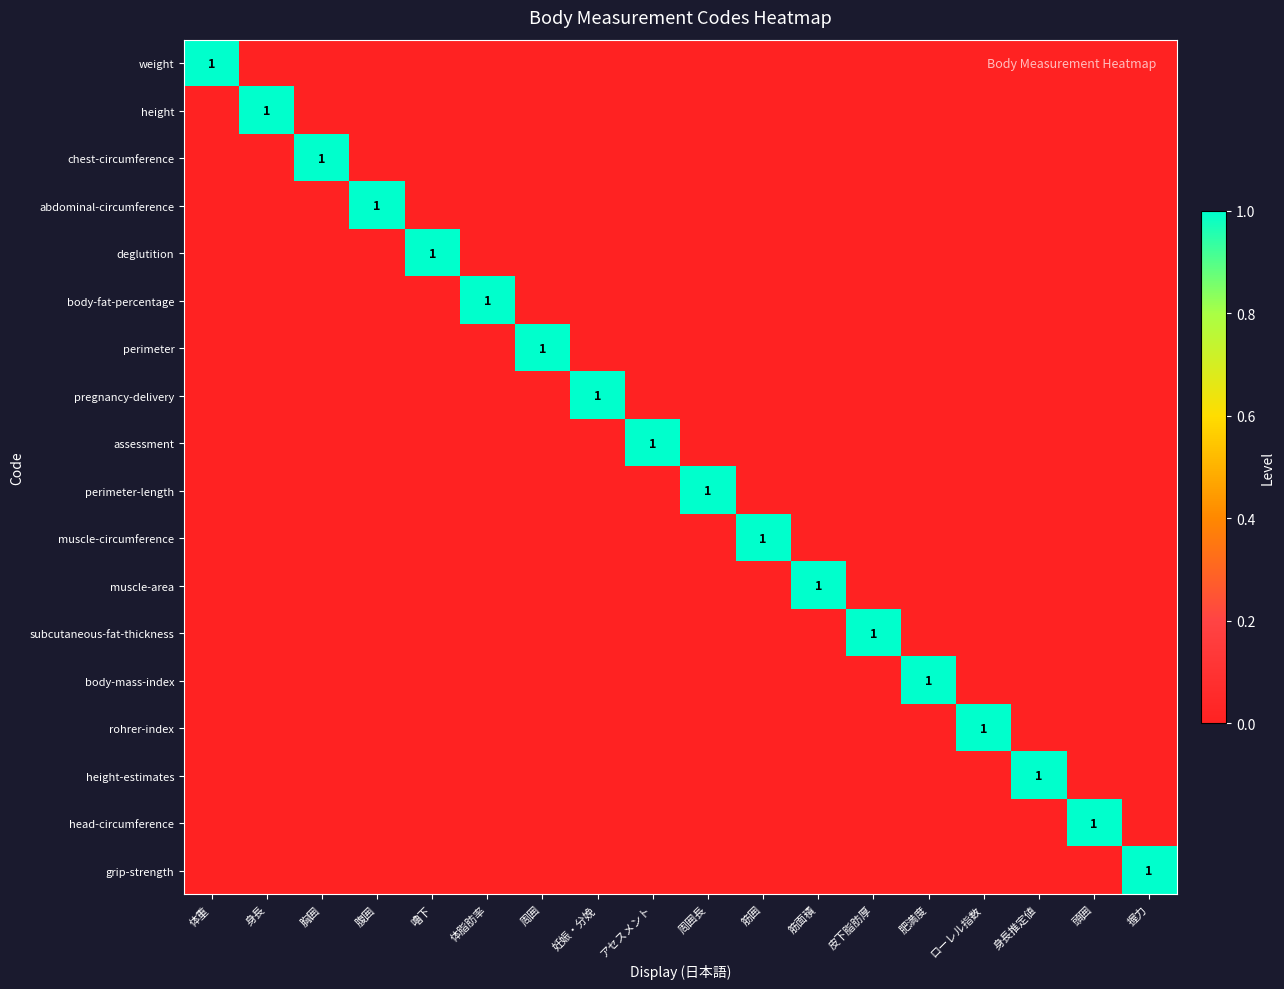

What is the highest value of the perimeter-length series?

1